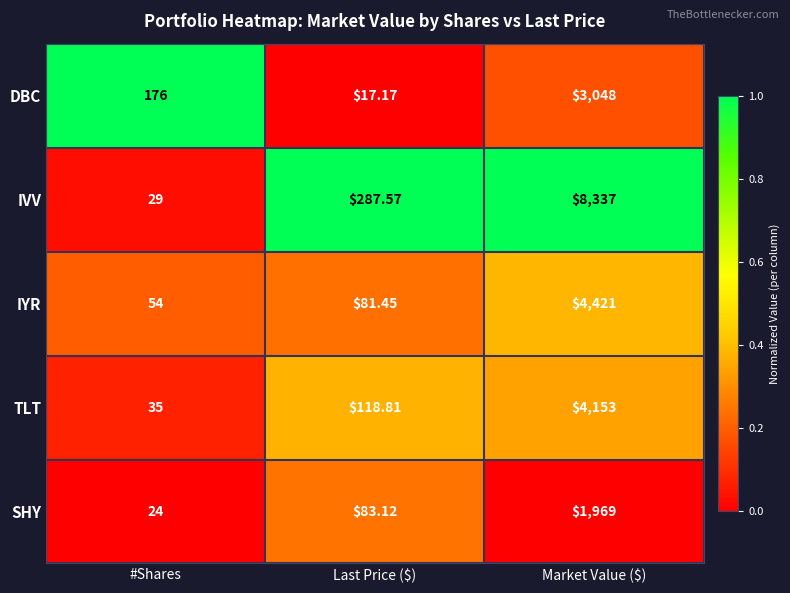

Which category has the lowest value in the TLT series?

#Shares